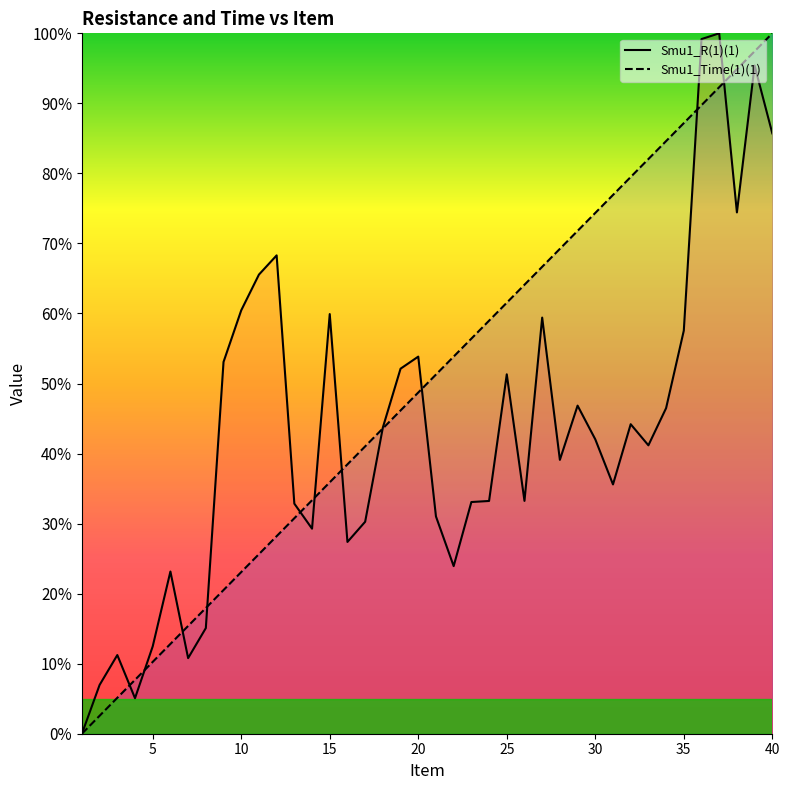

True or false: Smu1_Time(1)(1) has a value of 24.6 at 30.

False